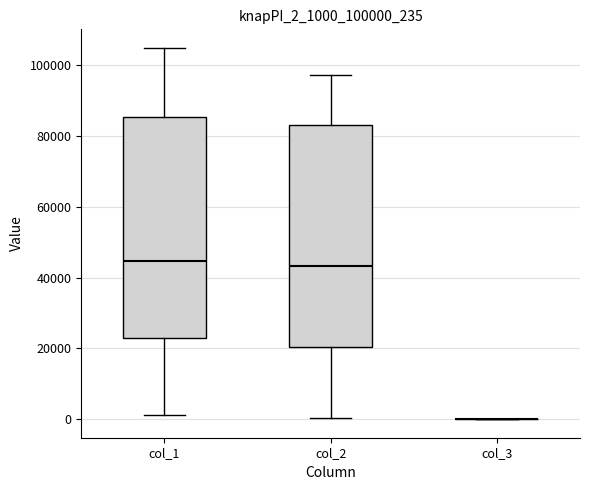

Reading left to right, read every box against the y-axis: the position of its median line, the range the box covers, and the ends of its whiskers. The values are not printed on the chart, so give them approximately, as read against the axis.

col_1: median 44000, box 24000 to 86000, whiskers 2000 to 104000
col_2: median 44000, box 20000 to 84000, whiskers 0 to 98000
col_3: box collapsed to a line at 0, whiskers 0 to 0